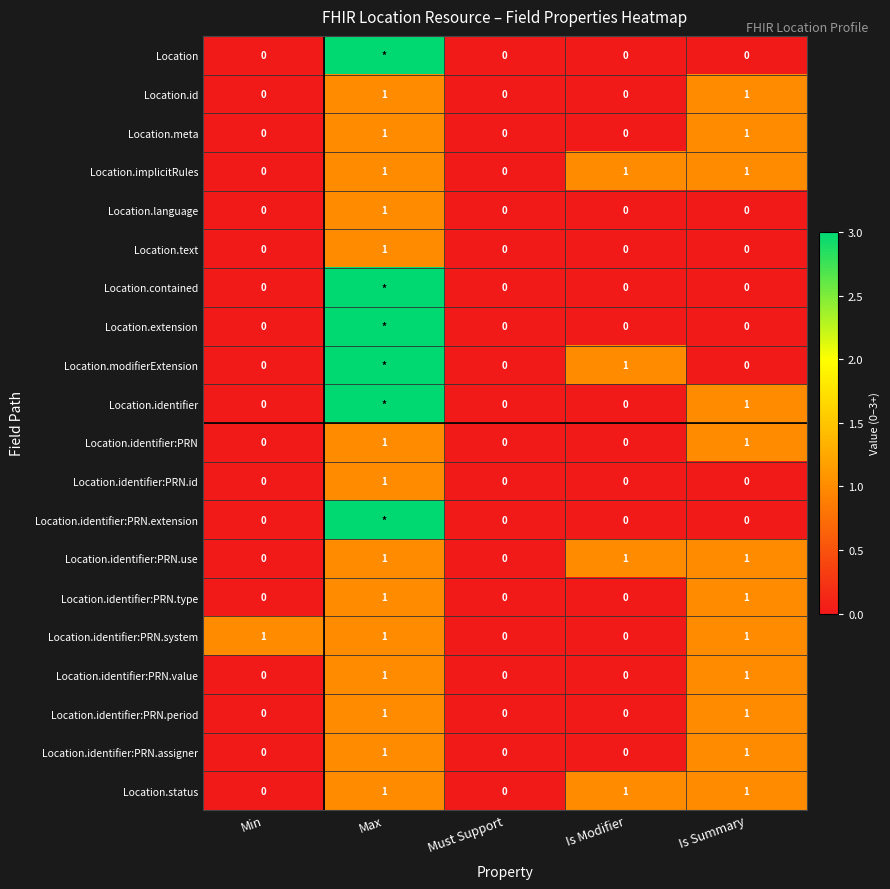

What is the total value across all series at Min?

1